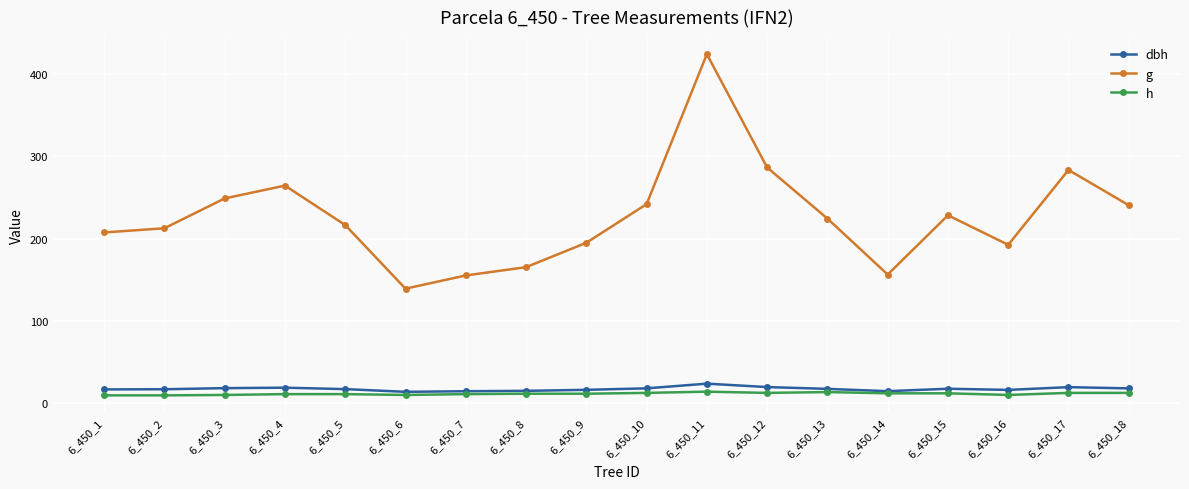

What is the difference between the highest and lowest values at 6_450_5?

205.9